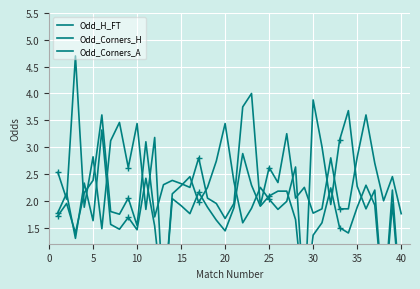

Count the number of data series in this chart.

3